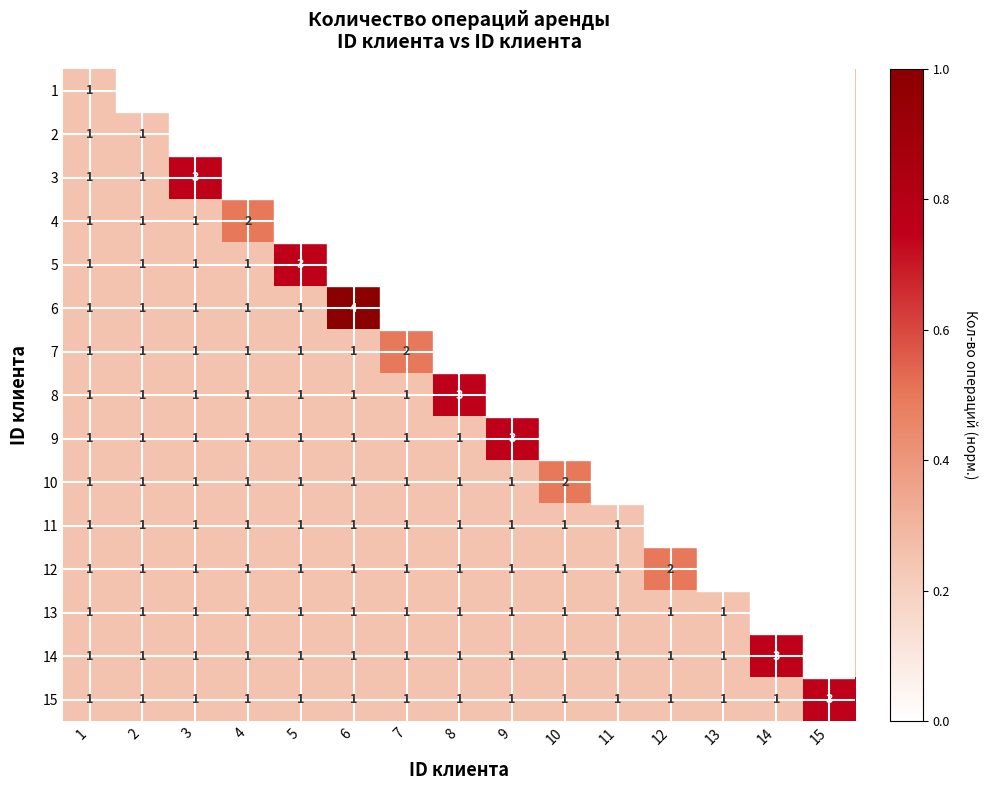

What is the minimum value for 13?

0.2